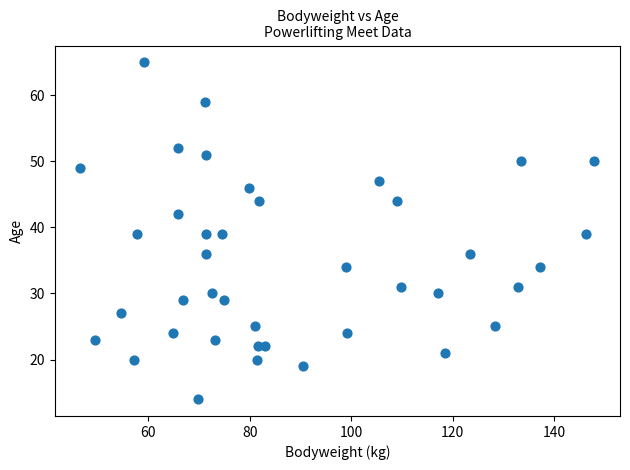

What is the range of Y values (max minus min)?

51